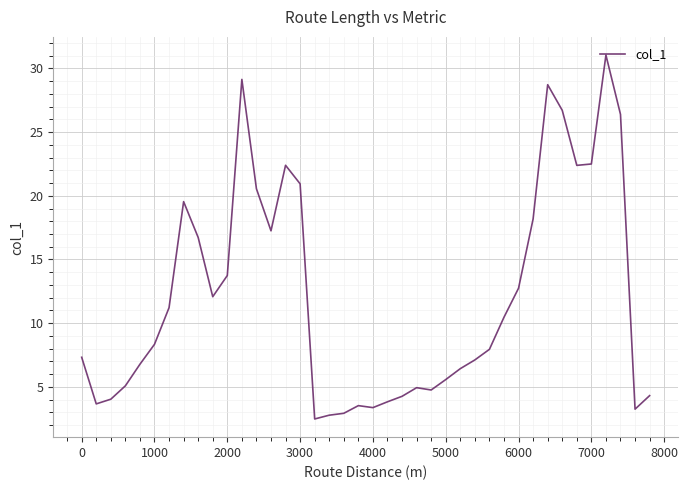

What is the difference between the maximum and minimum values?

28.6